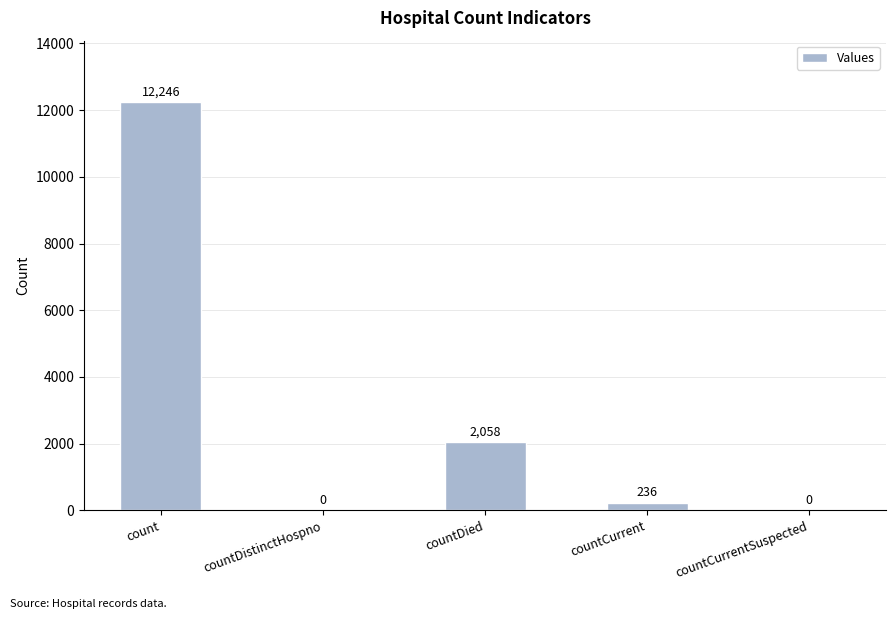

What is the sum of all values?

14540